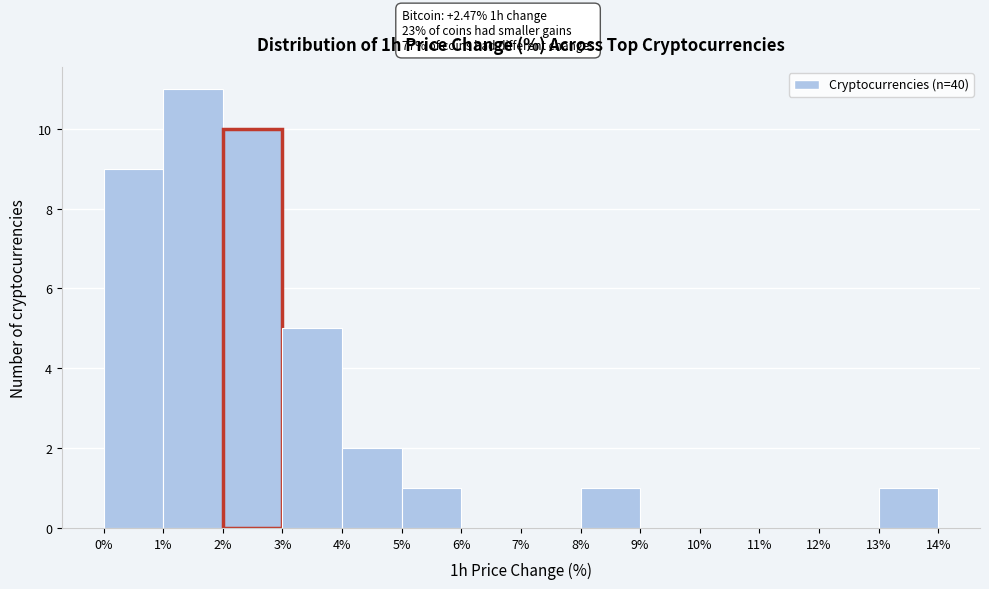

Which range on the x-axis has the tallest bar?

1% to 2%